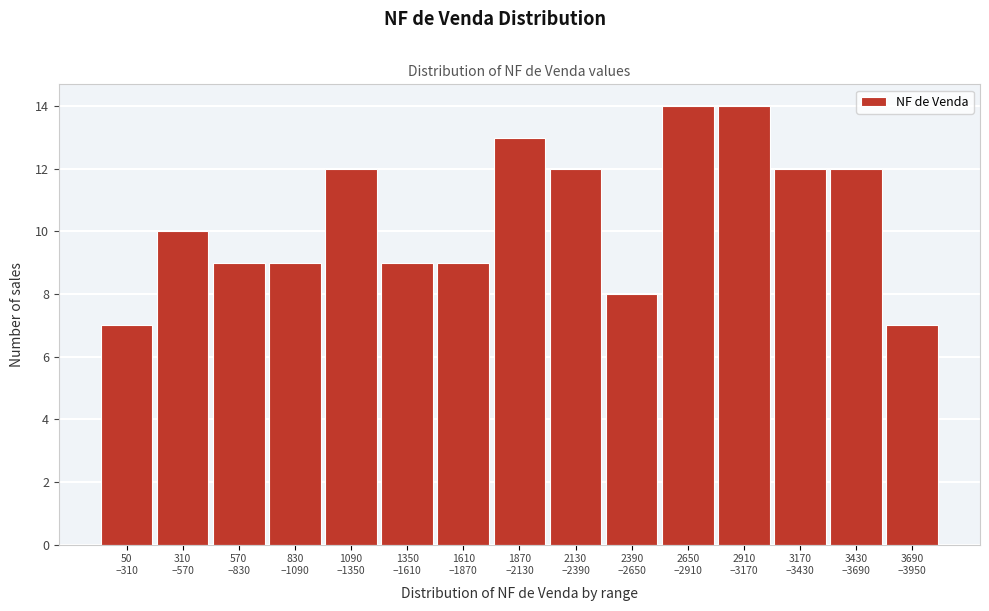

Reading right to left, transcribe all the data shown in this chart.

7	12	12	14	14	8	12	13	9	9	12	9	9	10	7